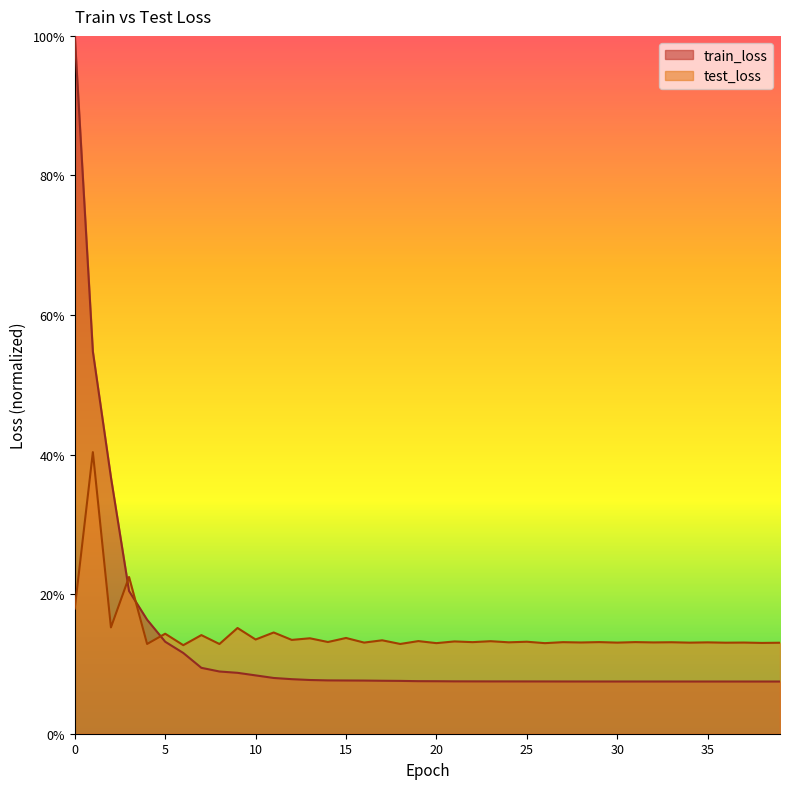

Does the chart have visible grid lines?

No